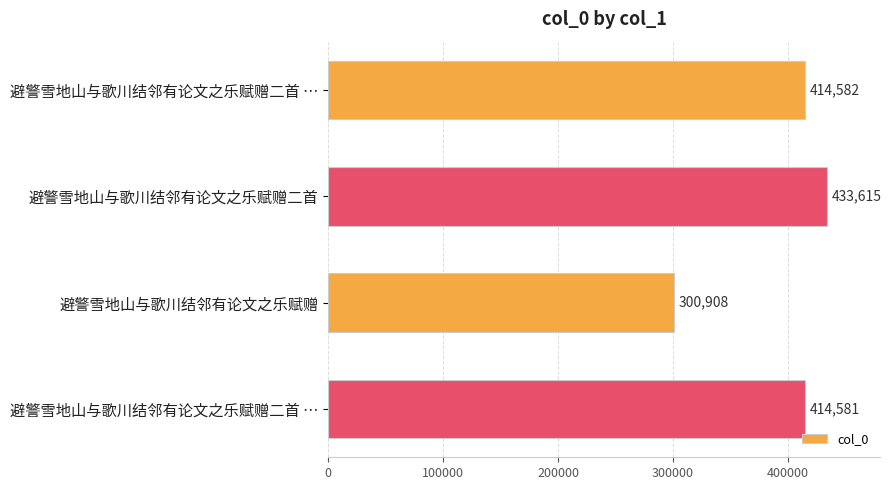

How many categories are shown in the chart?

4